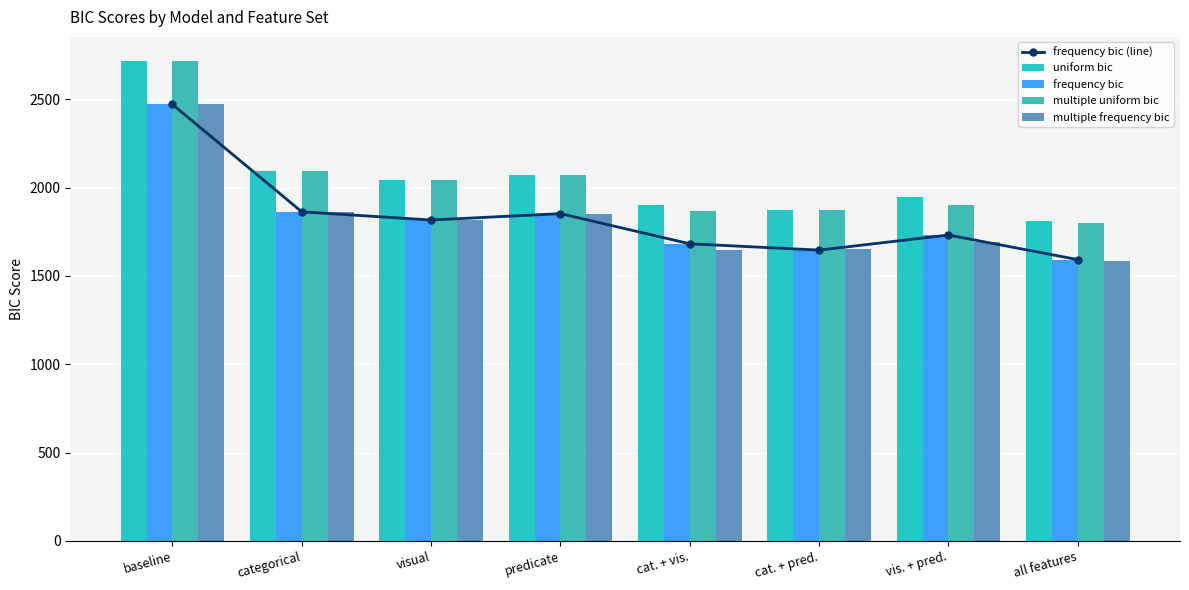

At which label does frequency bic (line) reach its peak?

baseline